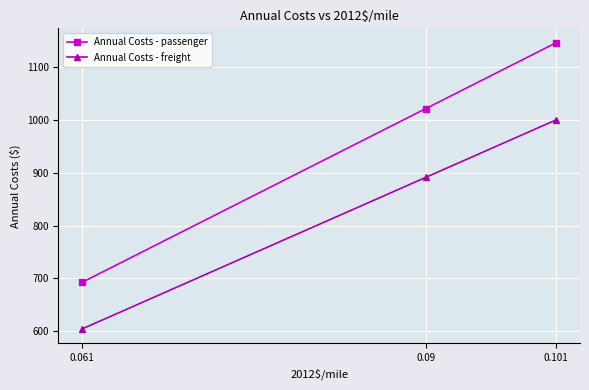

Between 0.09 and 0.061, which series saw the biggest shift?

Annual Costs - passenger